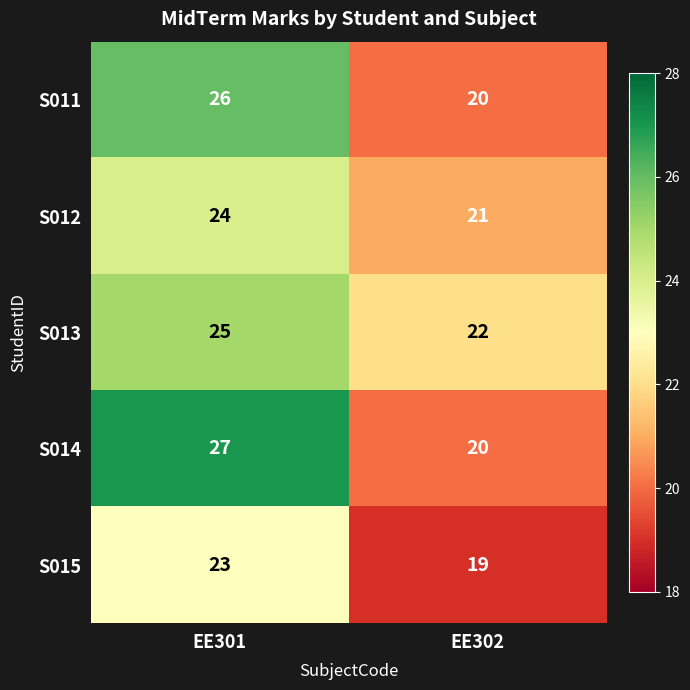

Reading right to left, extract all data points from this chart.

S011: 20	26
S012: 21	24
S013: 22	25
S014: 20	27
S015: 19	23